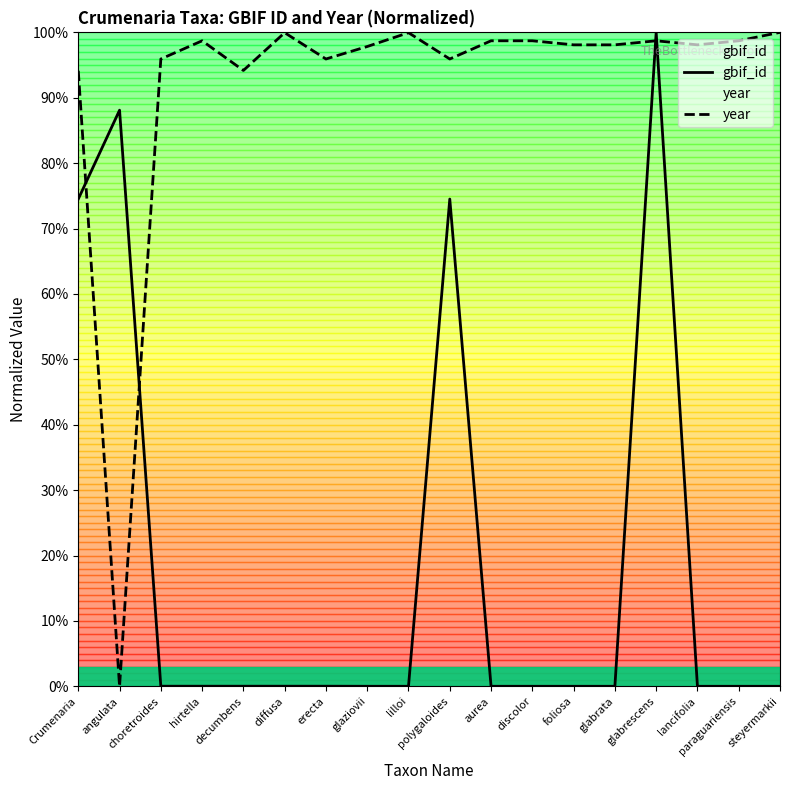

How many values in year are above zero?

17